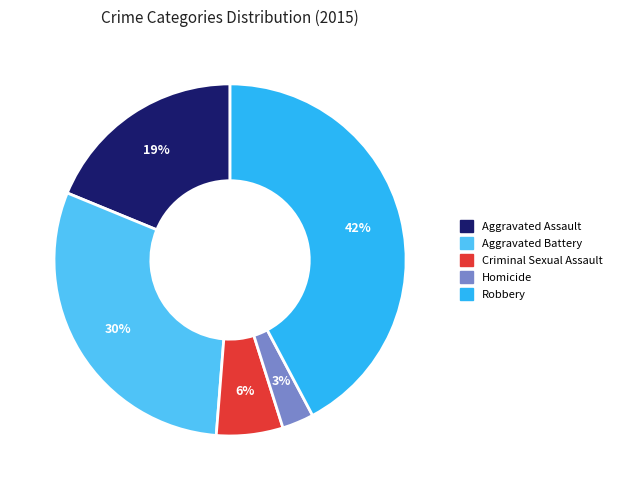

What is the largest slice in the pie chart?

Robbery